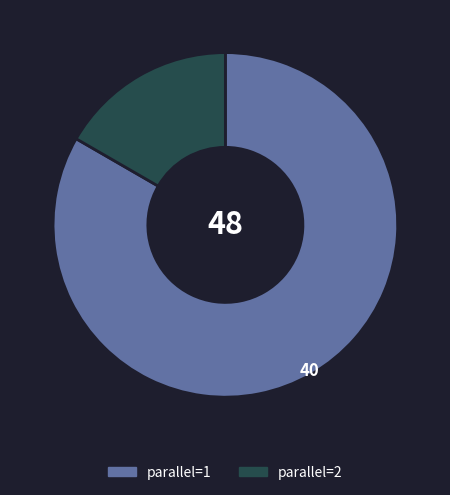

Is it true that parallel=2 is 25% of the pie?

False